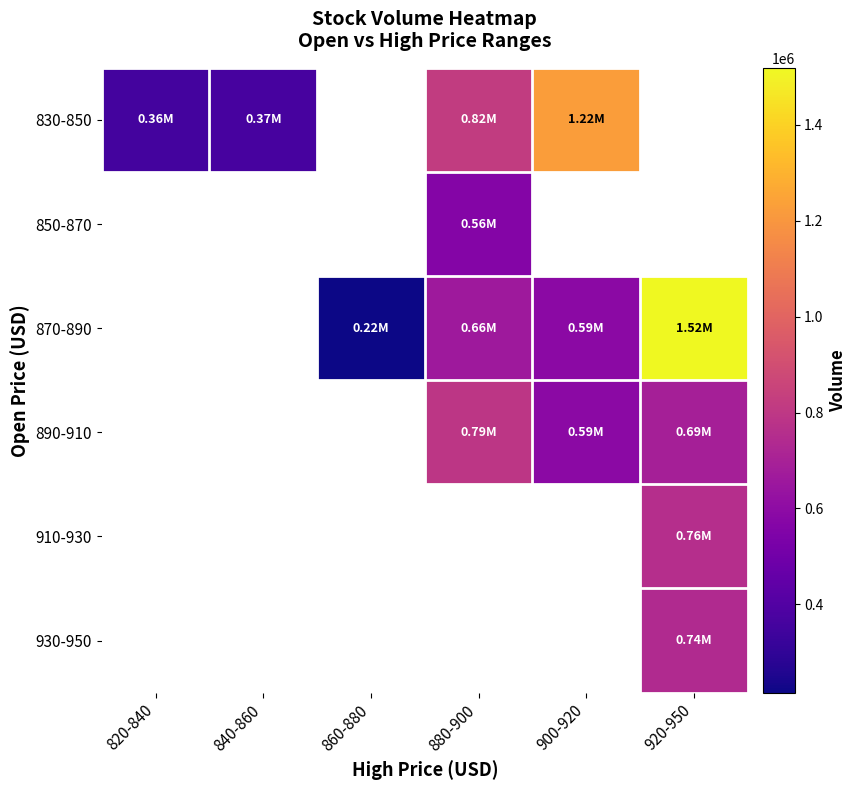

The 870-890 series shows 215874.0 at 860-880. True or false?

True